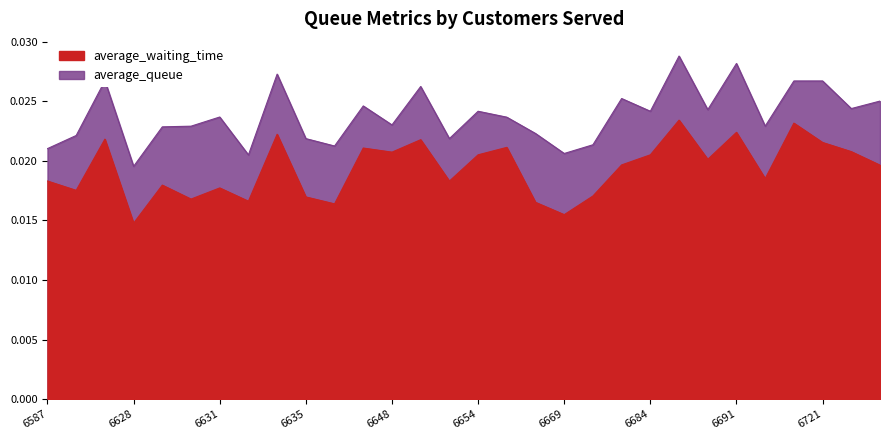

Rank the series at 6635 from lowest to highest value.

average_waiting_time, average_queue